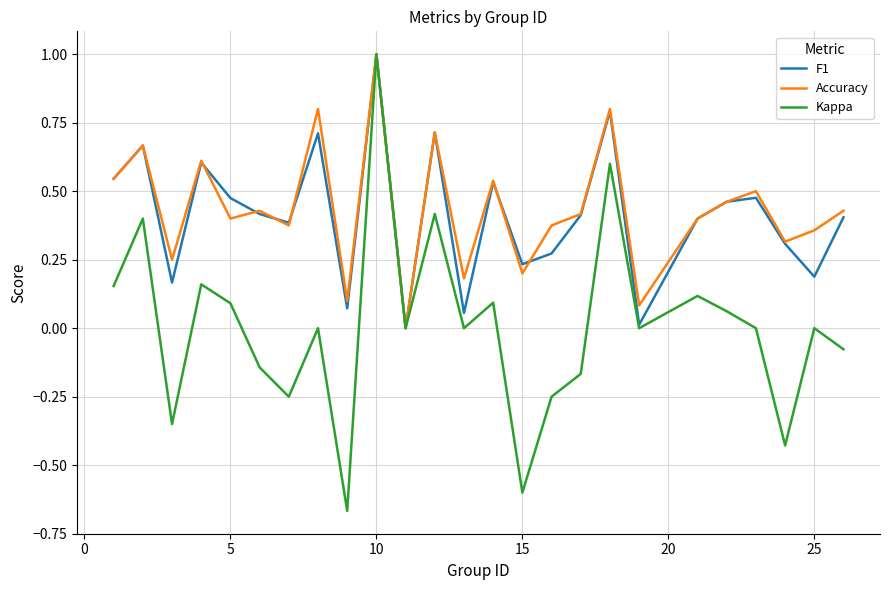

What is the maximum value for Accuracy?

1.0